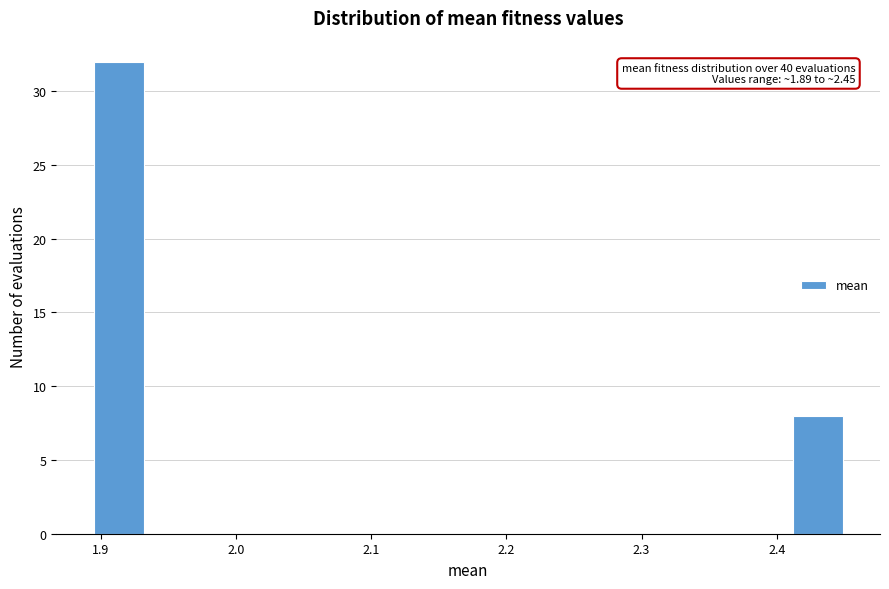

Read against the x-axis, roughly where is the centre of the tallest bar?

1.91